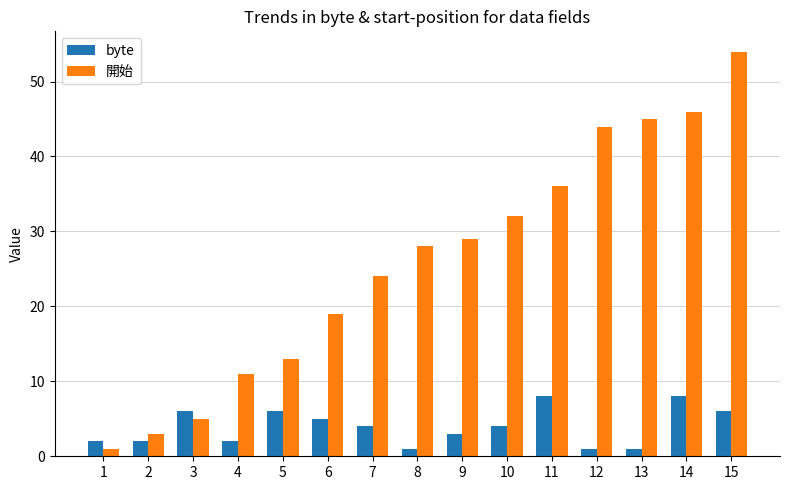

What is the sum of the byte values at 10 and 11?

12